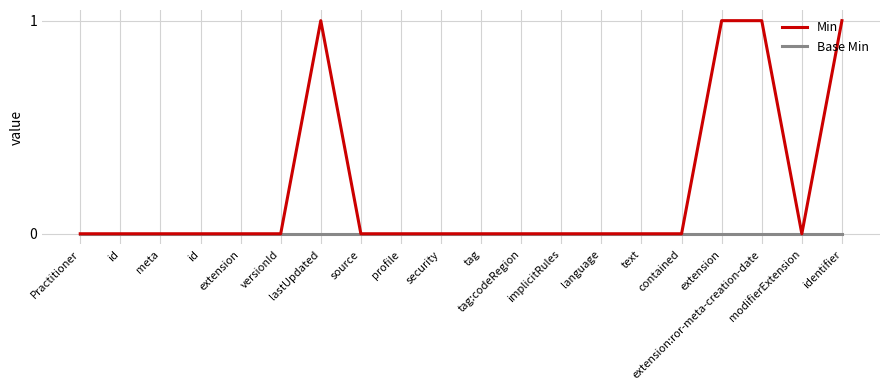

At which label is Base Min closest to 0?

Practitioner